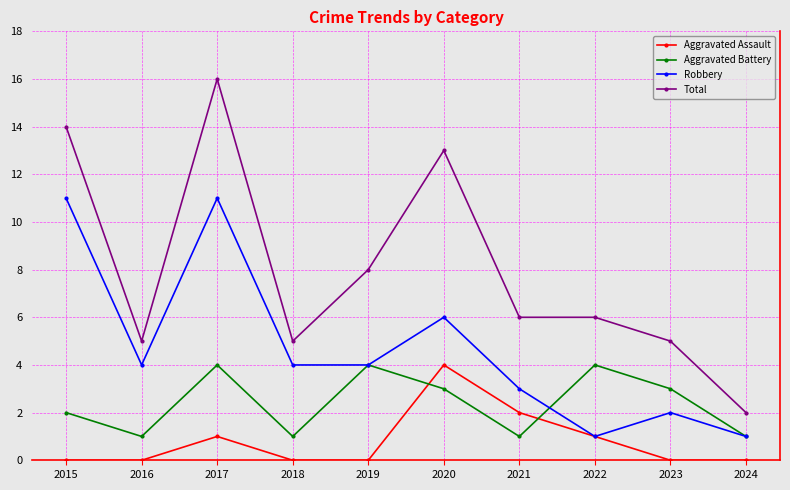

List the series in order of their overall mean, highest first.

Total, Robbery, Aggravated Battery, Aggravated Assault